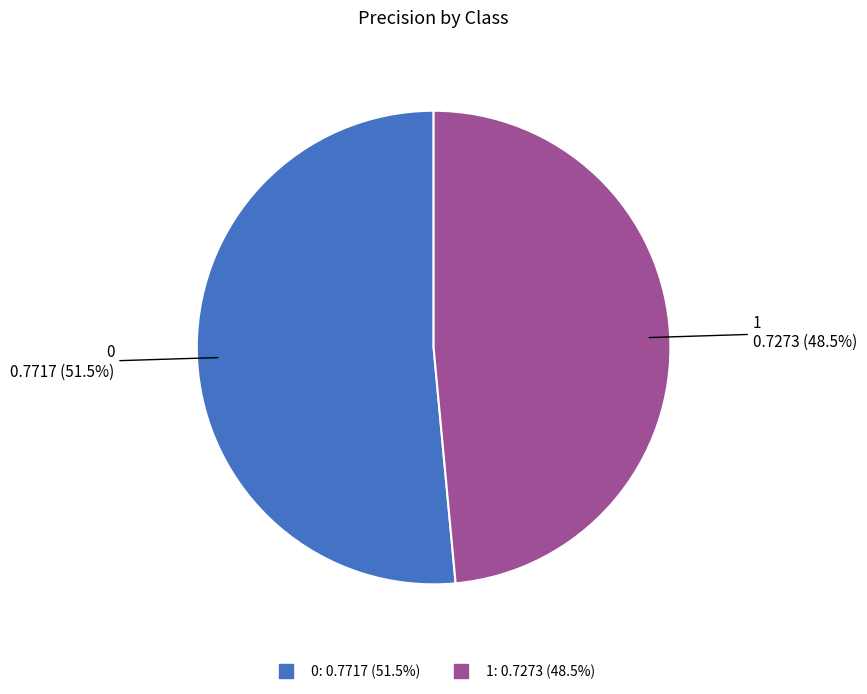

Combined, what portion of the pie is 1 and 0?

100.0%